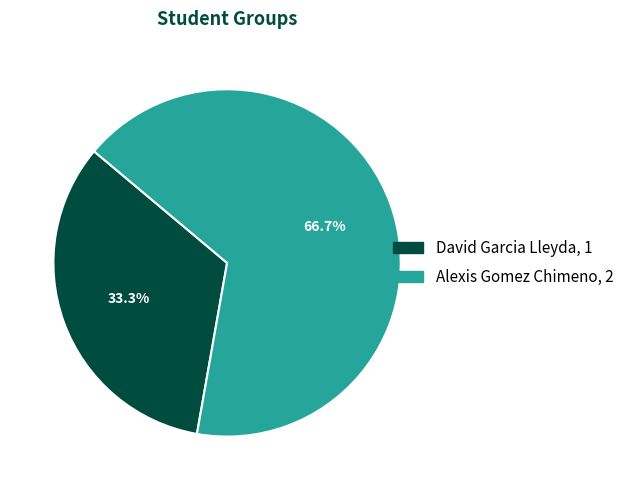

How many slices are in this pie chart?

2